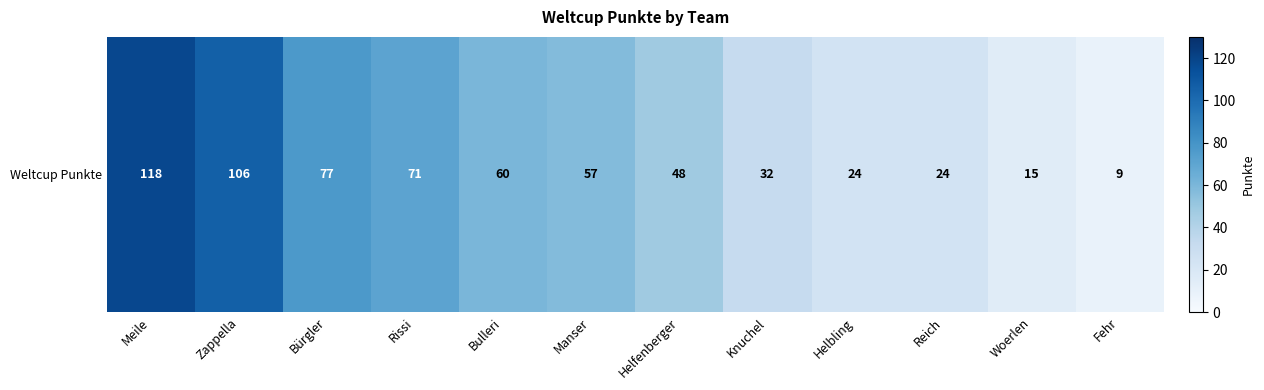

Between Knuchel and Fehr, which is larger?

Knuchel